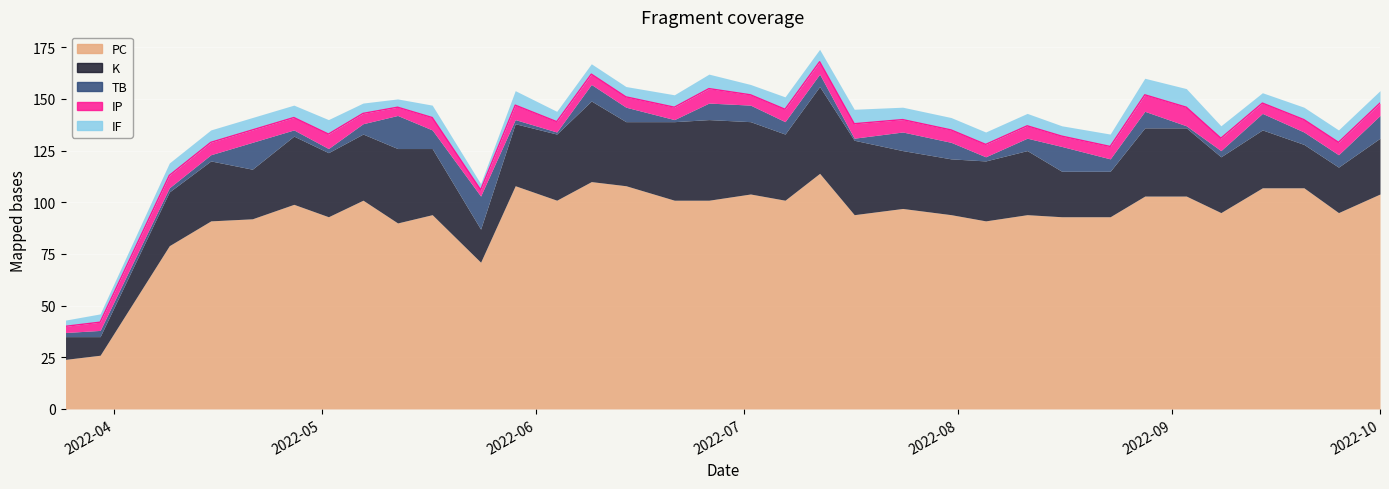

The value of IP at 2022-04-21 is 6. True or false?

True